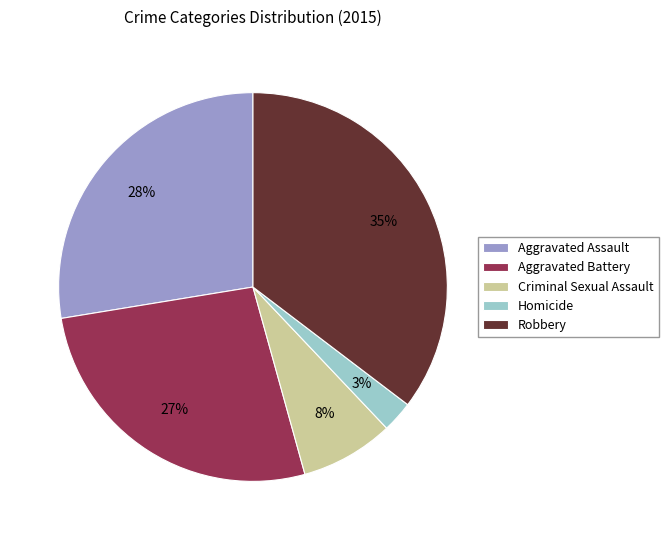

Is Homicide the majority of the pie?

No